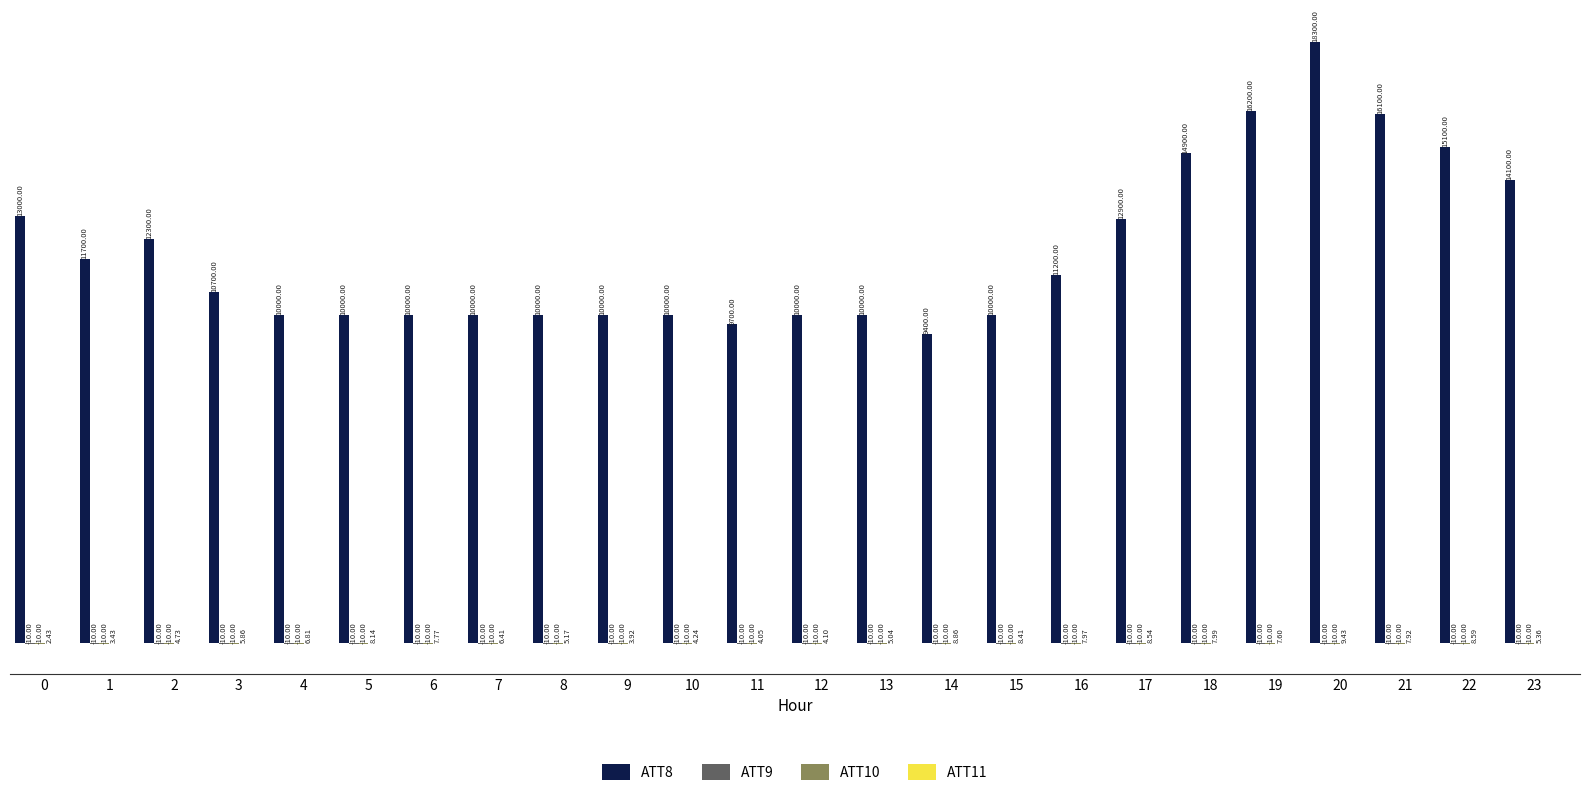

Are the bars grouped side by side (vs. stacked)?

Yes